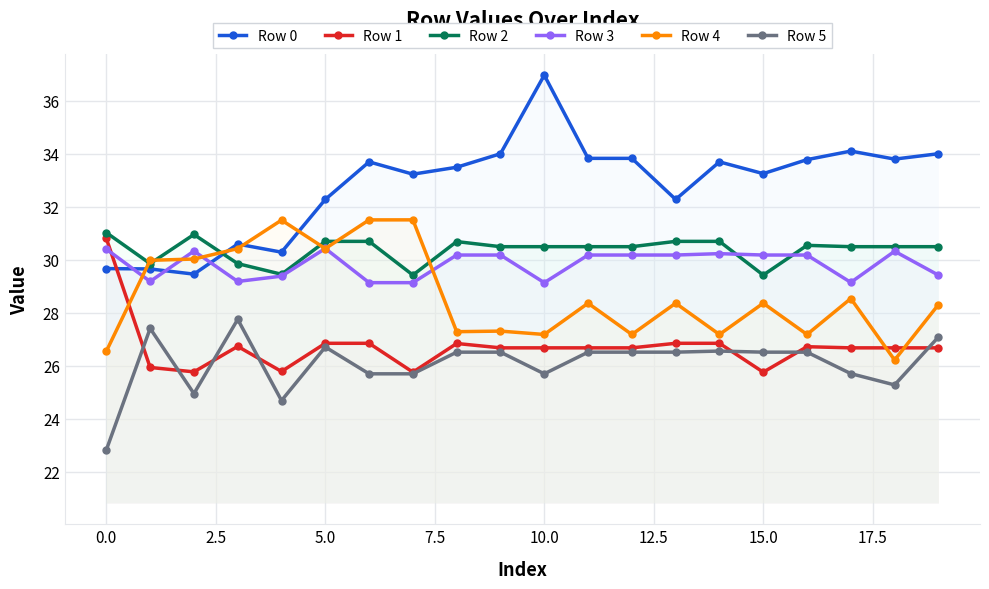

What is the difference between the highest and lowest values at 19?

7.3